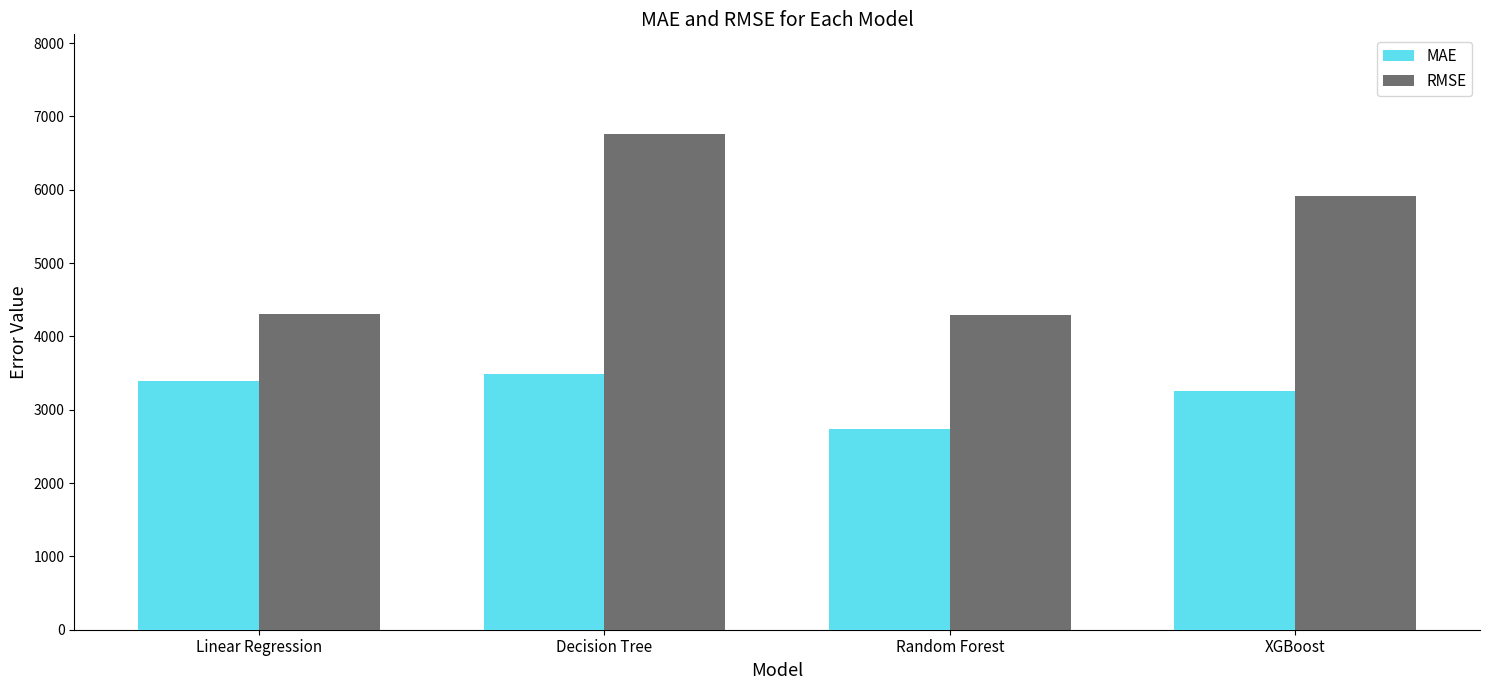

What is the label of the 2nd bar from the left?

Decision Tree